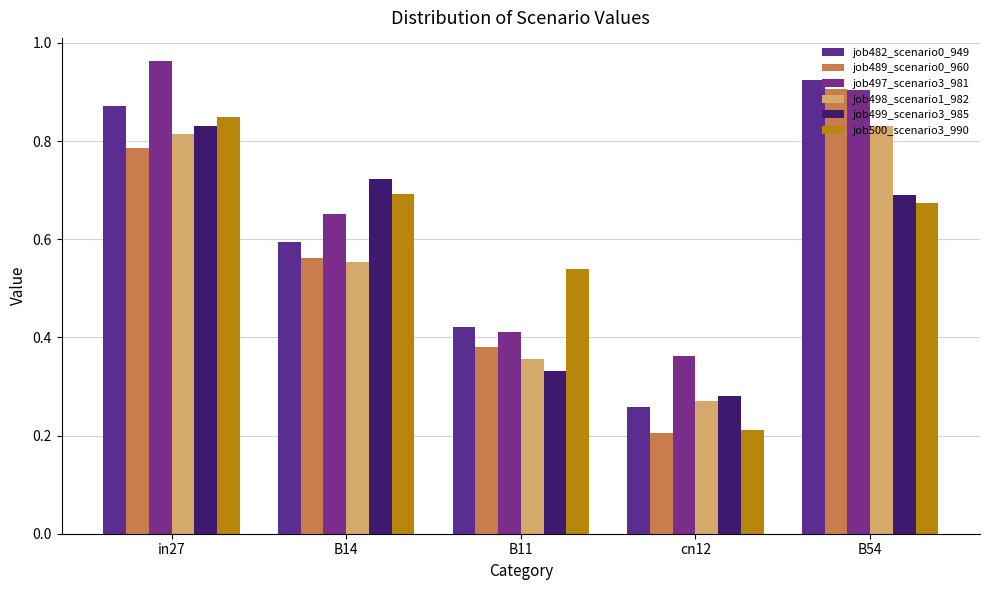

At which label is job499_scenario3_985 closest to 0?

cn12